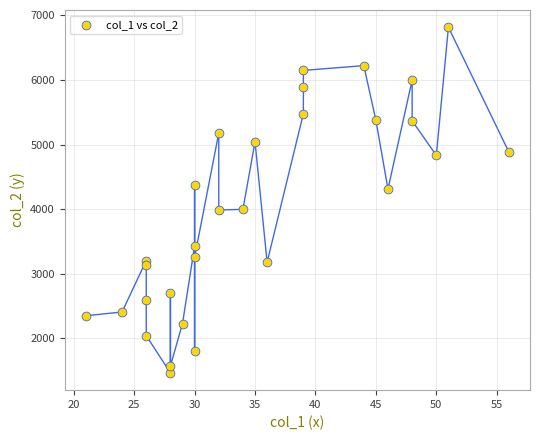

What is the range of Y values (max minus min)?

5353